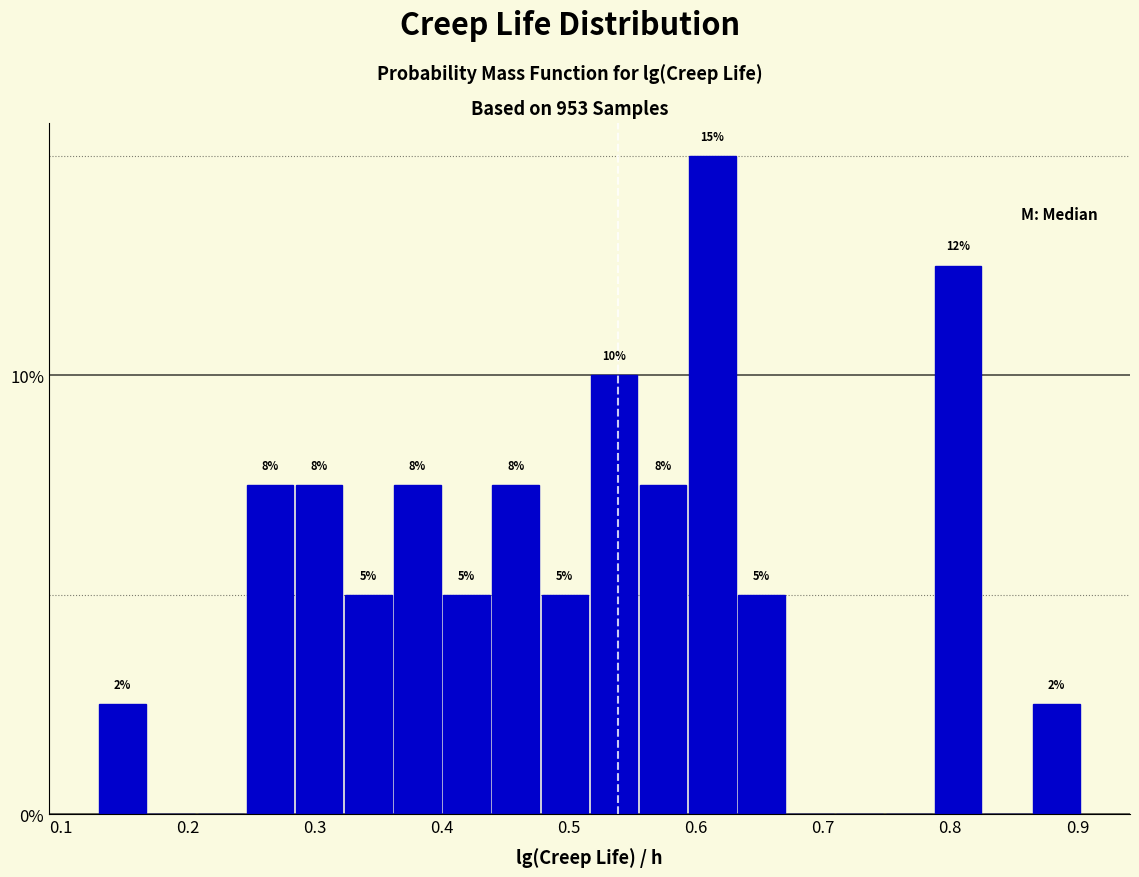

Read against the x-axis, roughly where is the centre of the tallest bar?

0.61